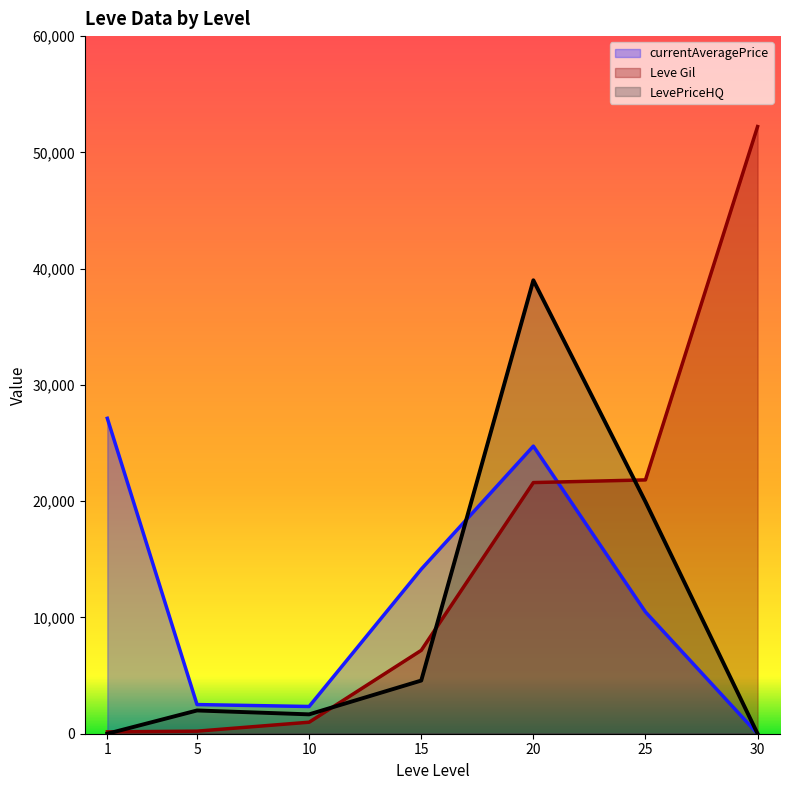

List the series in order of their overall mean, lowest first.

LevePriceHQ, currentAveragePrice, Leve Gil